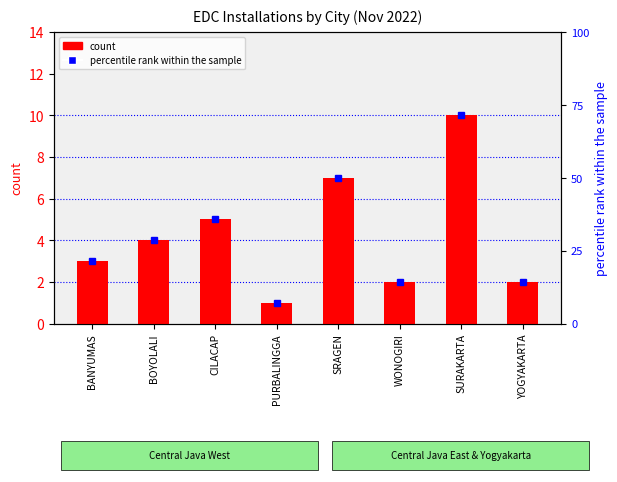

Does the chart contain stacked bars?

No